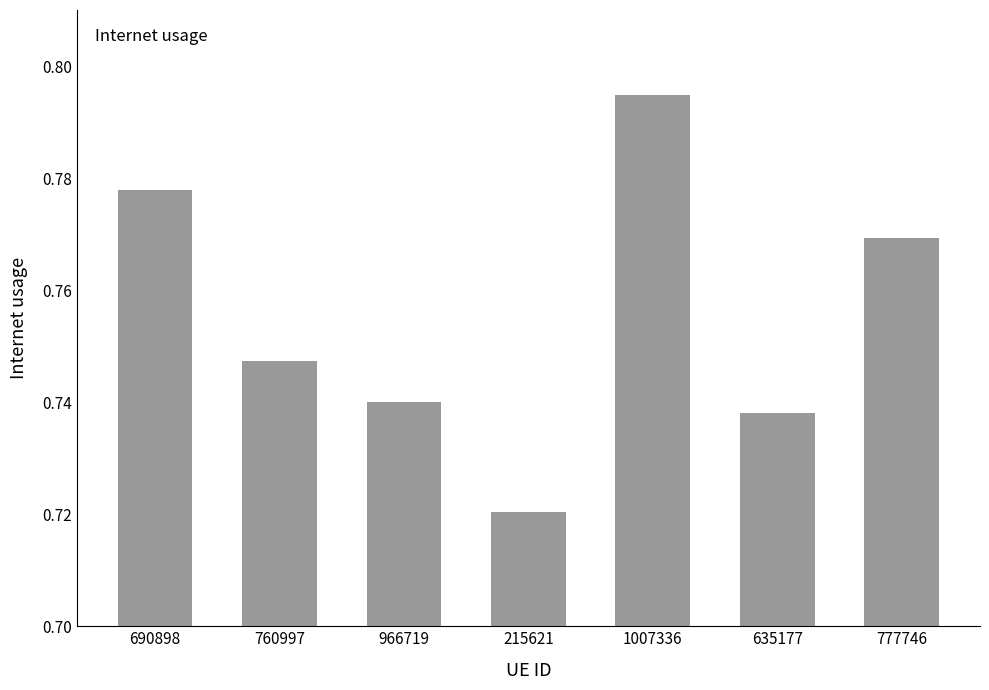

Rank the categories by value from highest to lowest.

1007336, 690898, 777746, 760997, 966719, 635177, 215621